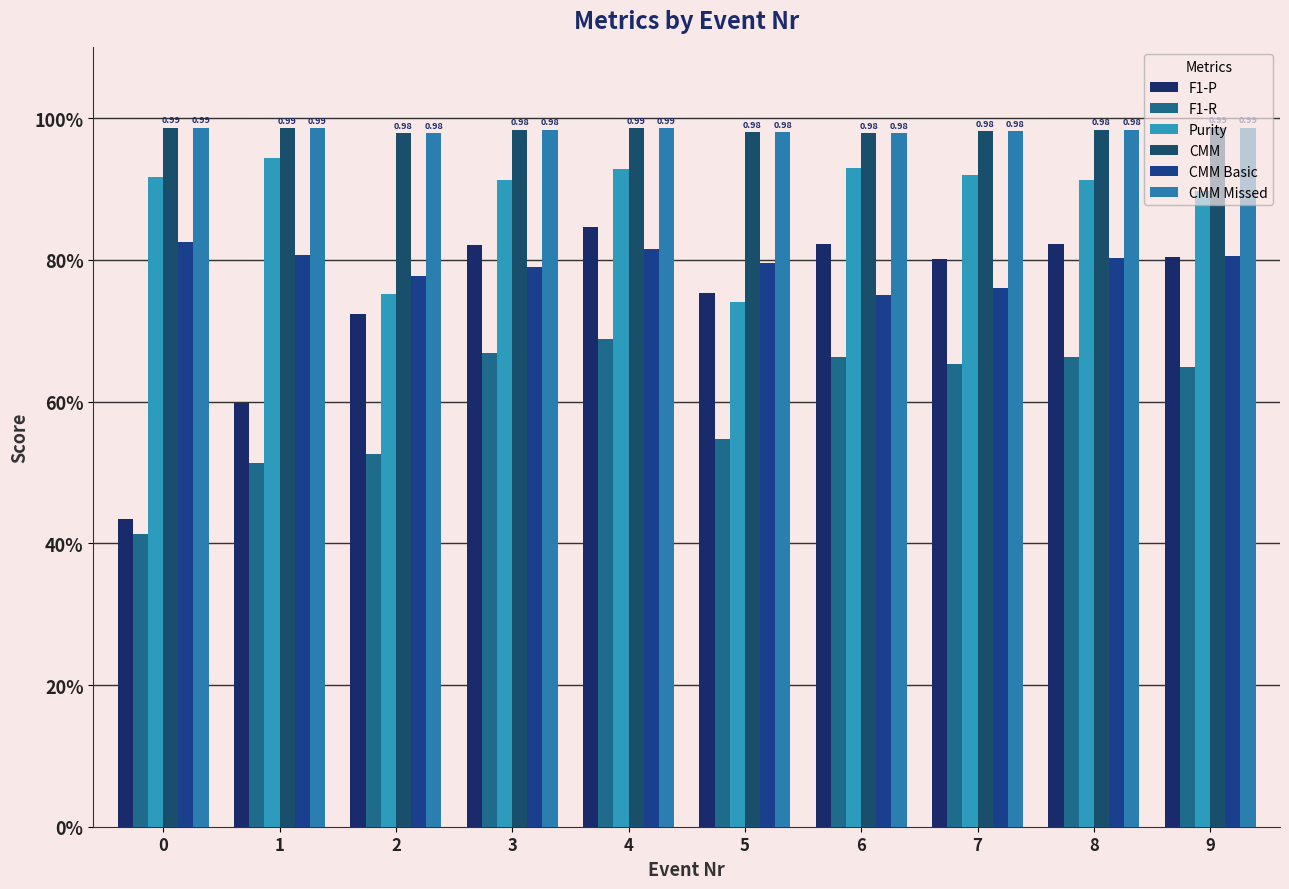

Which series has the largest total across all categories?

CMM Missed